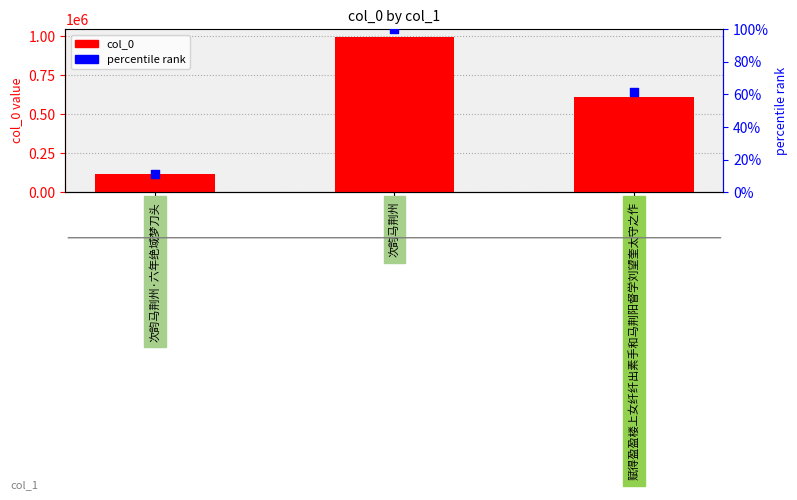

What are all the series names shown in the legend?

col_0, percentile rank